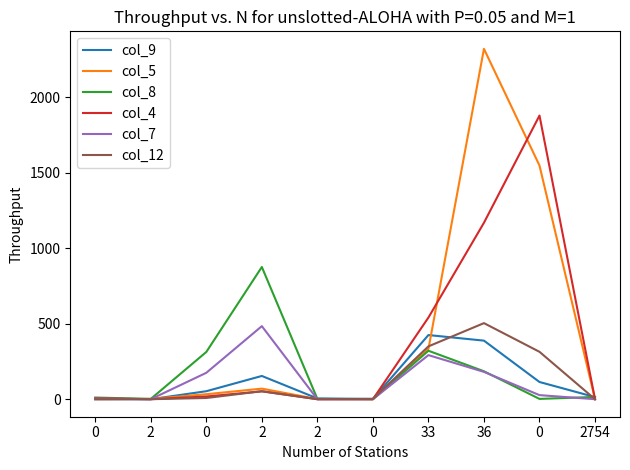

What are all the series names shown in the legend?

col_9, col_5, col_8, col_4, col_7, col_12